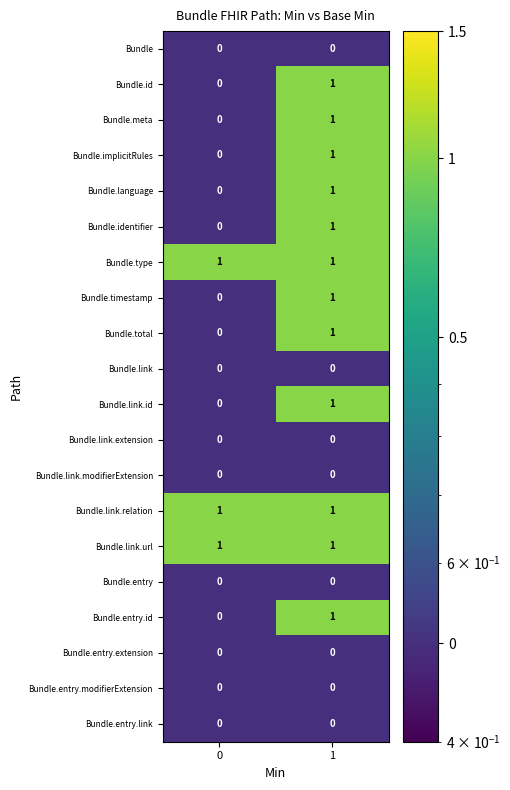

Is the value of Bundle.language at 0 greater than the value of Bundle.link.relation at 1?

No